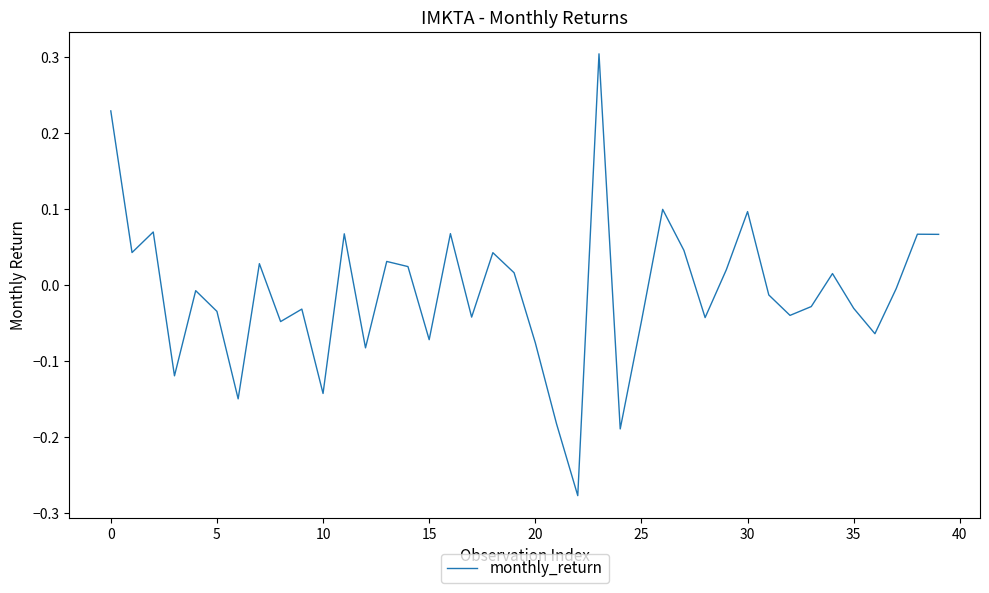

What is the difference between the maximum and minimum values?

0.6